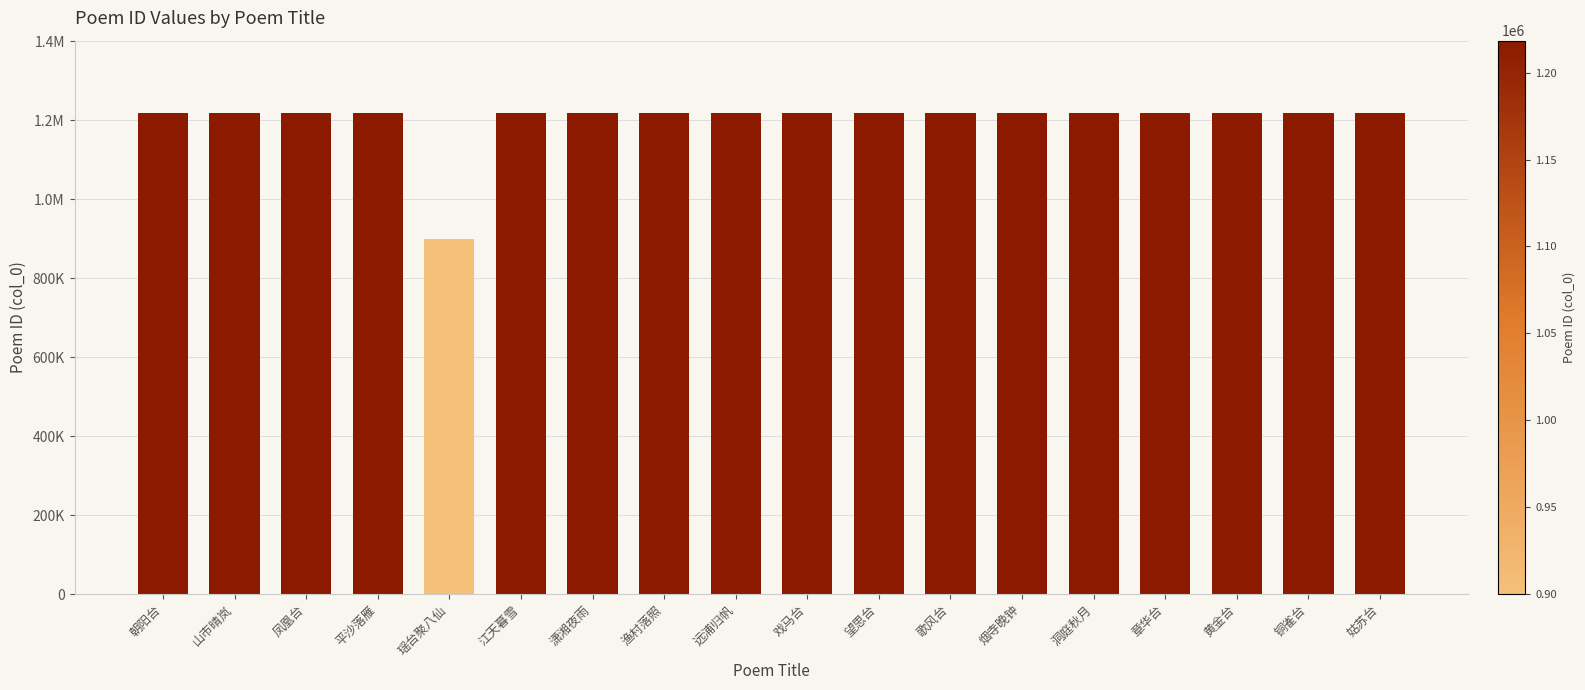

What is the difference between the values at 姑苏台 and 山市晴岚?

13